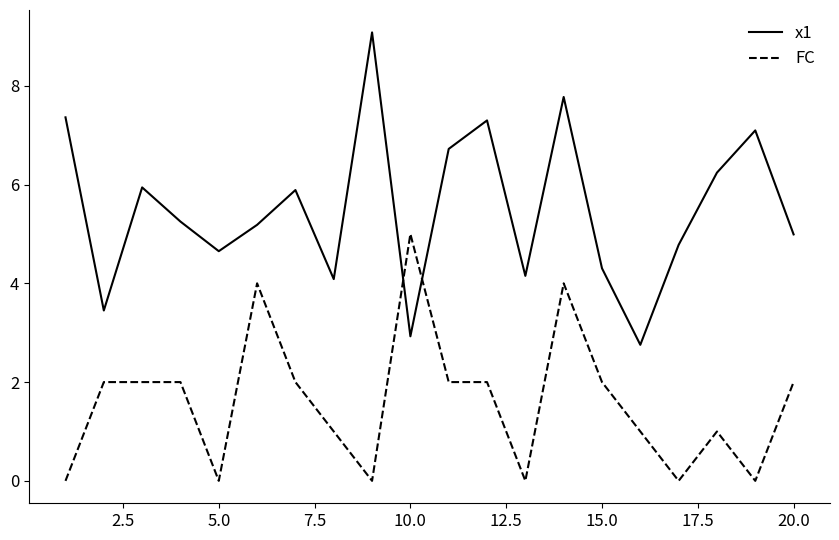

What is the difference between the maximum and minimum values in the x1 series?

6.3